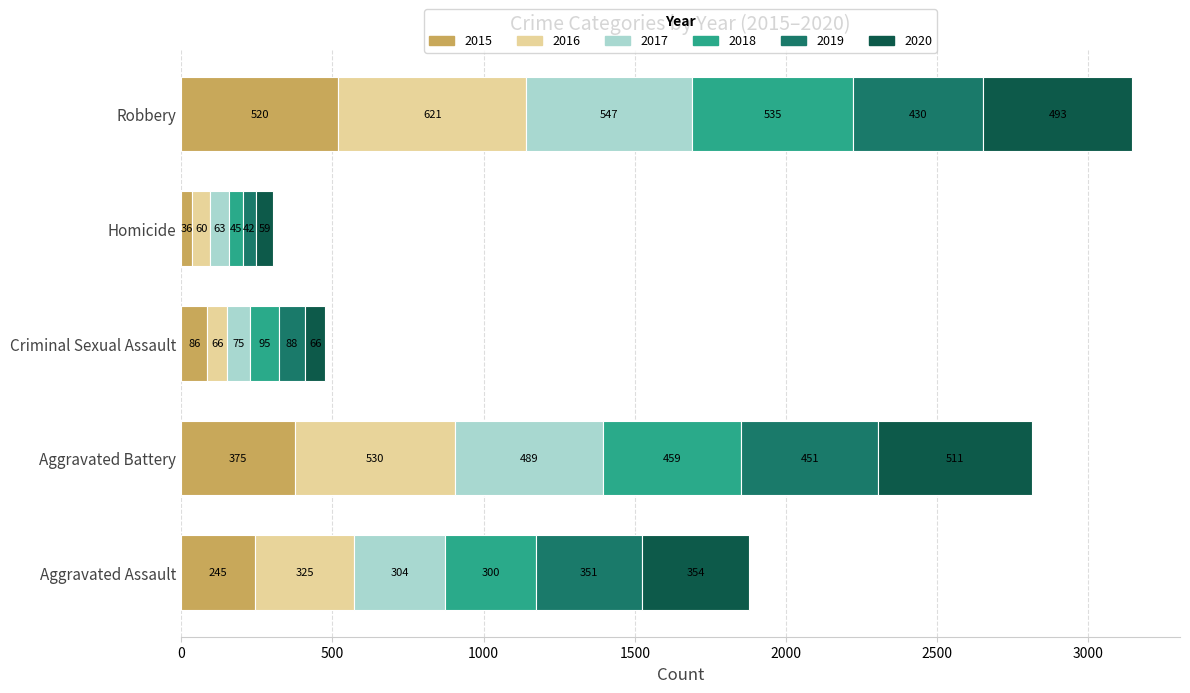

What is the sum of all 2015 values?

1262